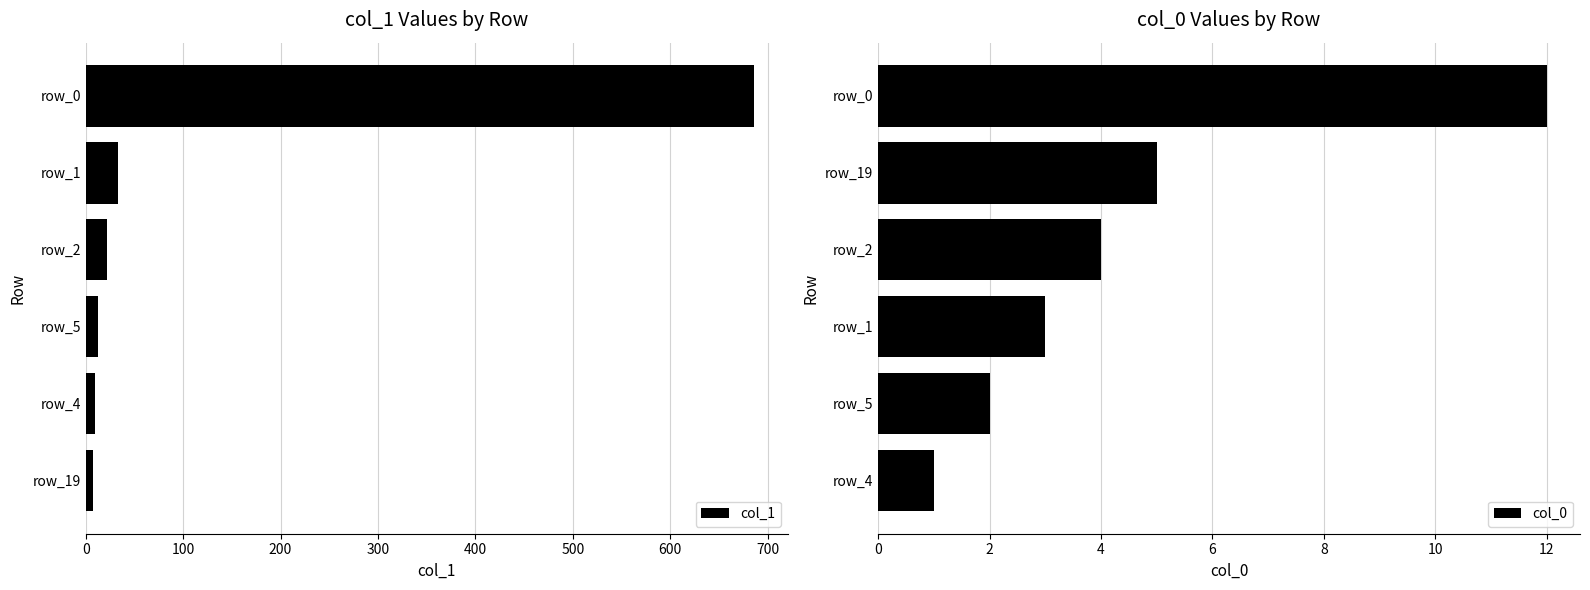

What is the sum of all col_1 values?

772